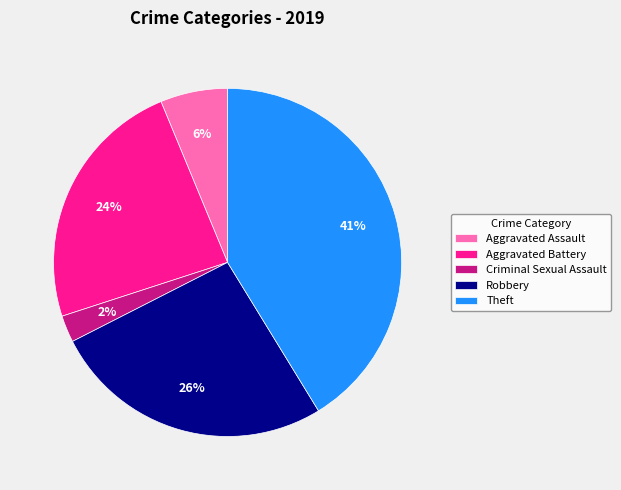

Between Criminal Sexual Assault and Aggravated Battery, which is larger?

Aggravated Battery